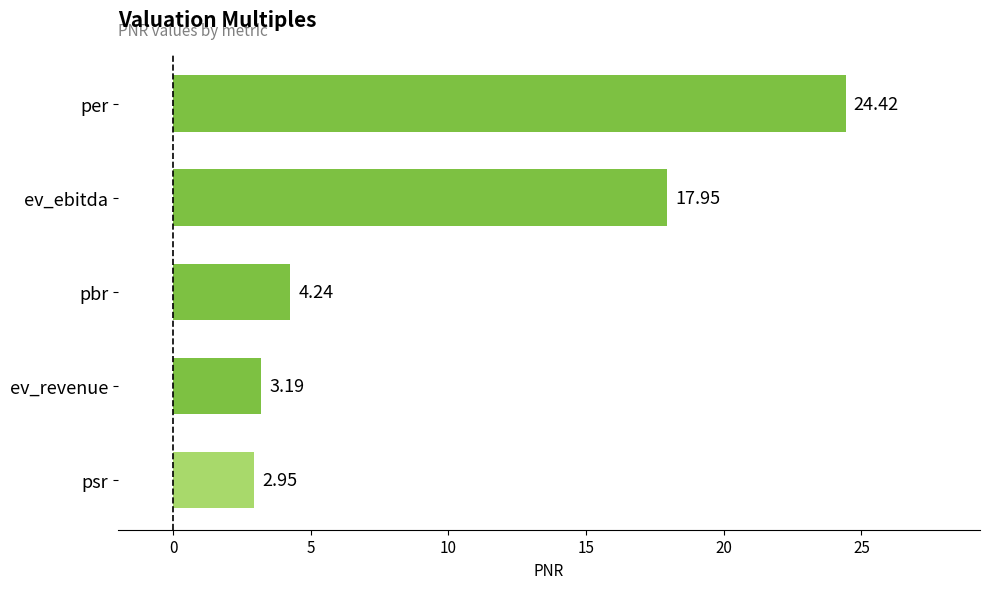

Rank the categories by value from lowest to highest.

psr, ev_revenue, pbr, ev_ebitda, per